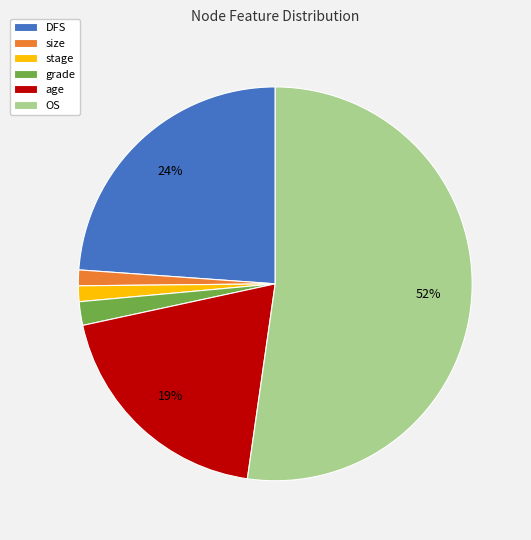

Is there a majority slice in this chart?

Yes